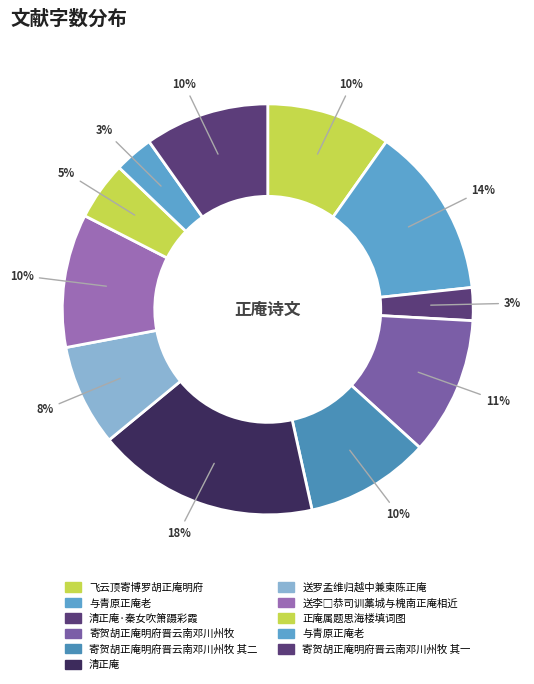

To the nearest percent, what is the difference between the largest and smallest slice percentages?

15%